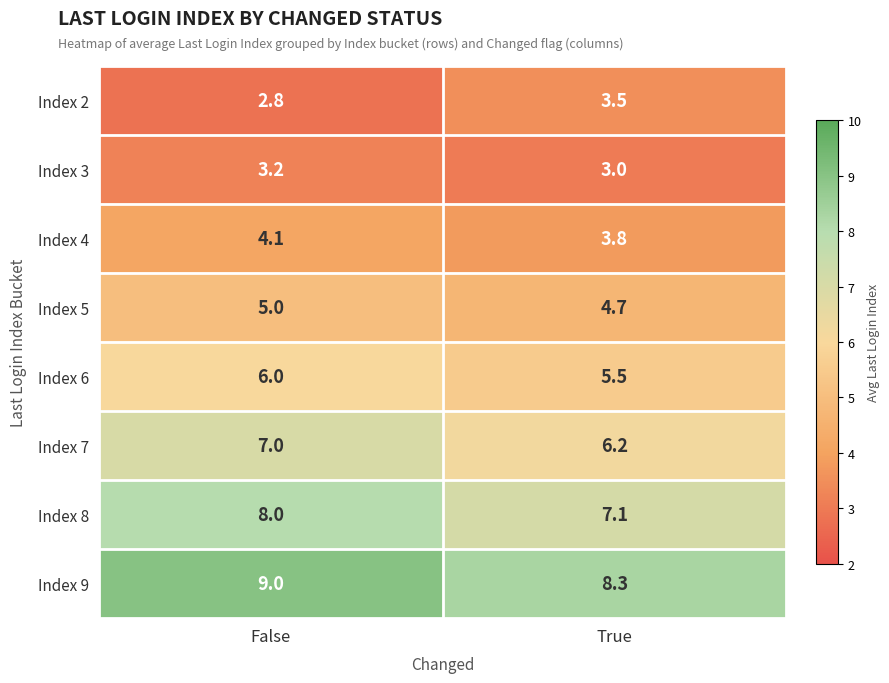

Is it true that Index 3 equals 3.0 at True?

True